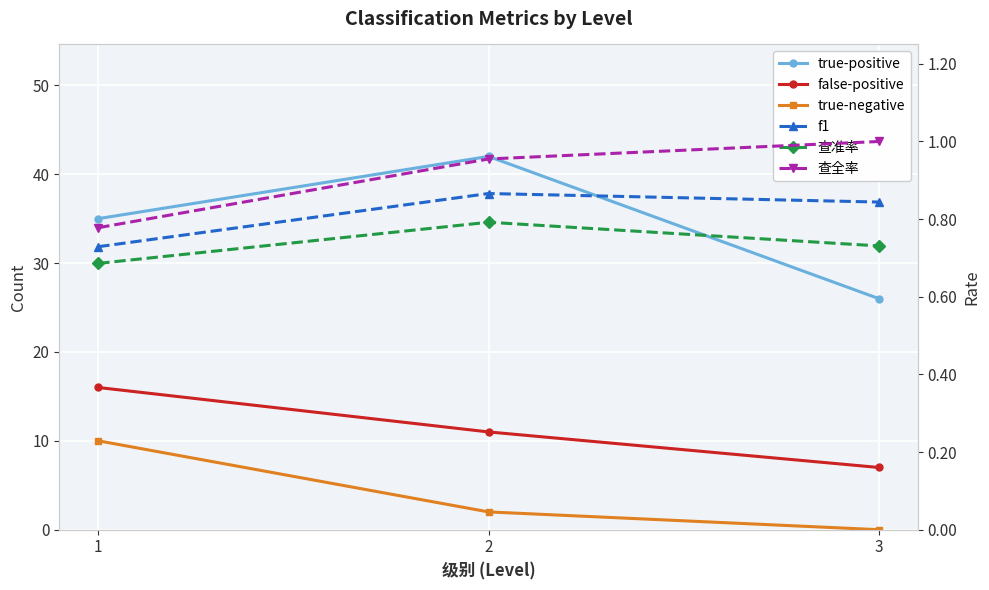

Reading left to right, what are all the values shown in this chart?

true-positive: 35.0	42.0	26.0
false-positive: 16.0	11.0	7.0
true-negative: 10.0	2.0	0.0
f1: 0.7	0.9	0.8
查准率: 0.7	0.8	0.7
查全率: 0.8	1.0	1.0